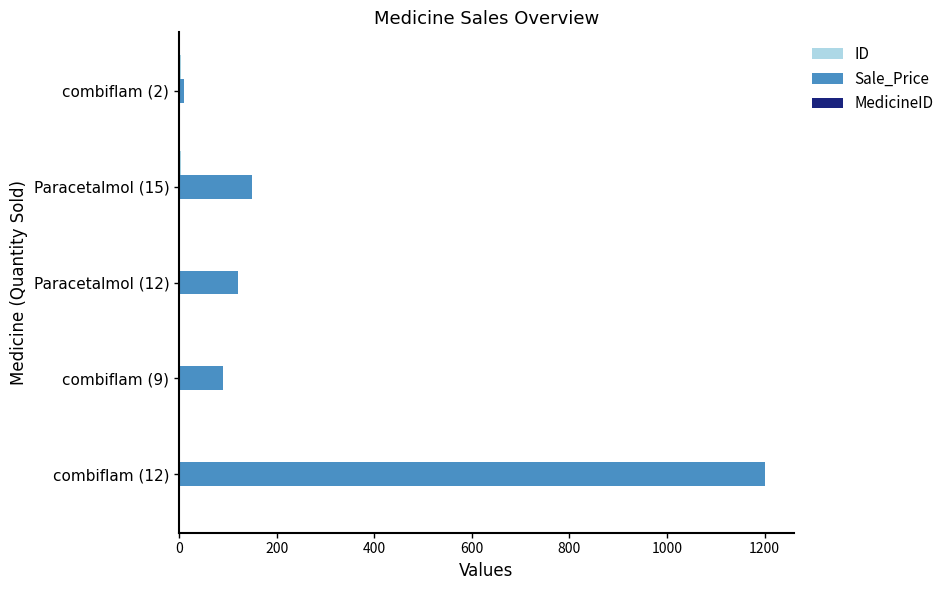

At which category is the sum across all series the highest?

combiflam (12)